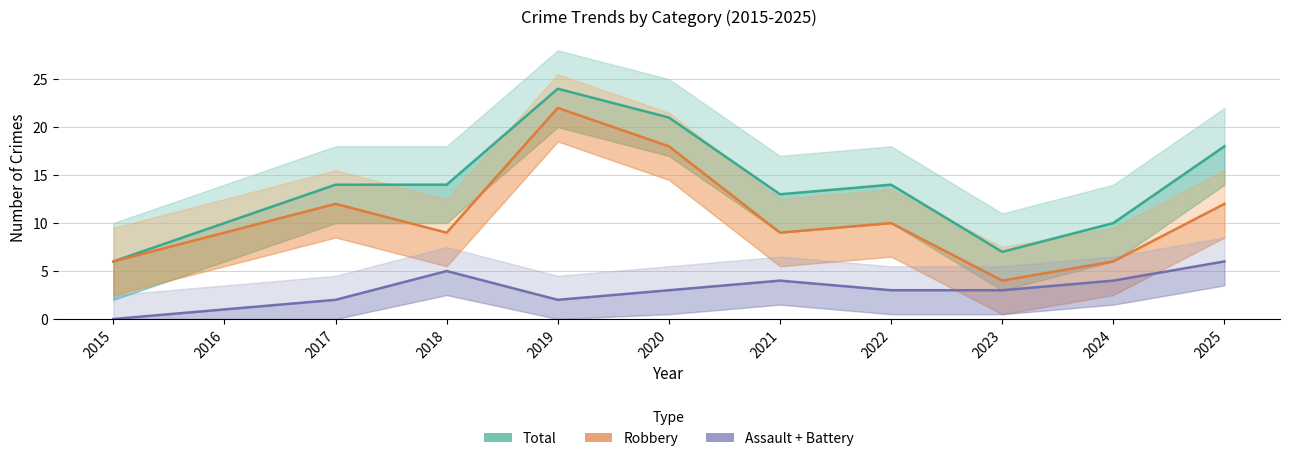

True or false: Total and Robbery cross at least once.

False